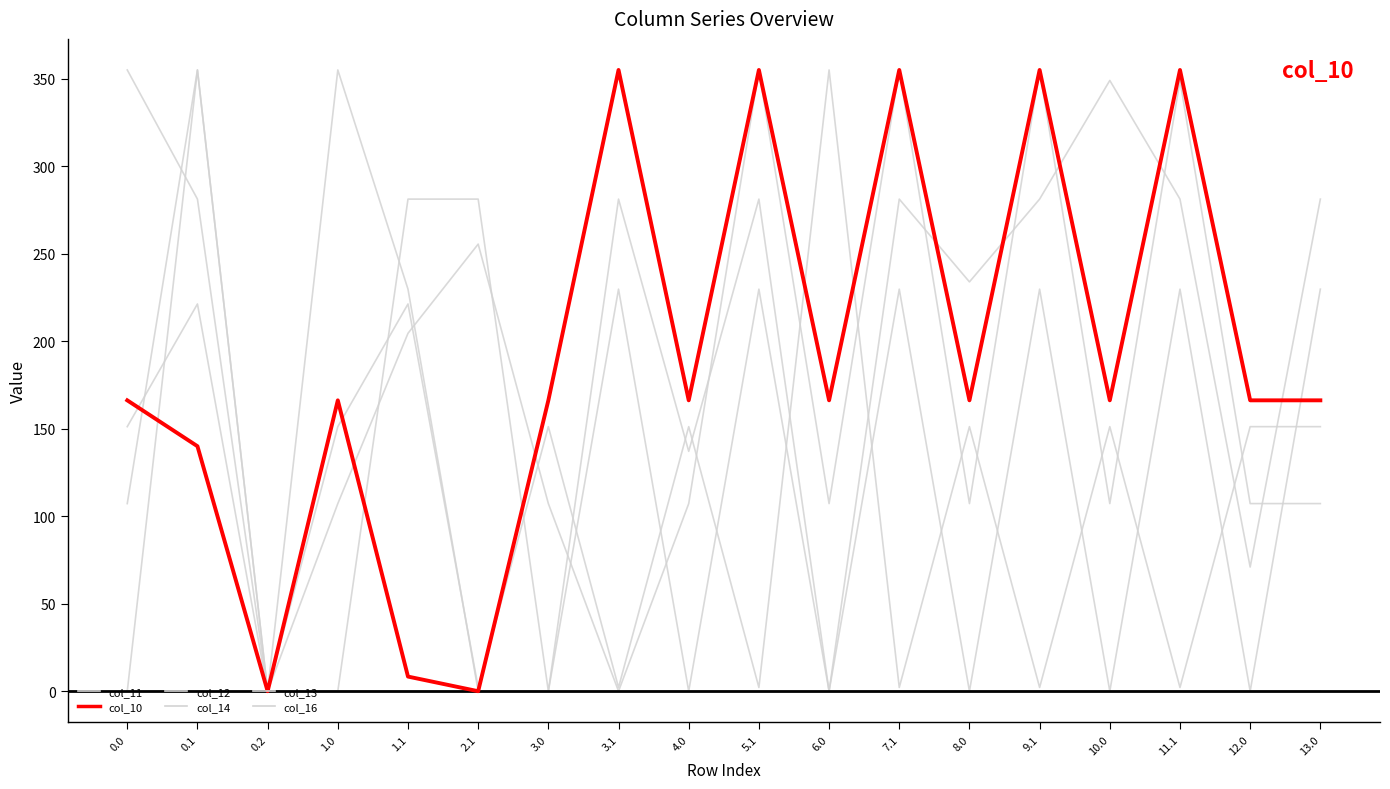

Does the chart display data point markers on the line(s)?

No